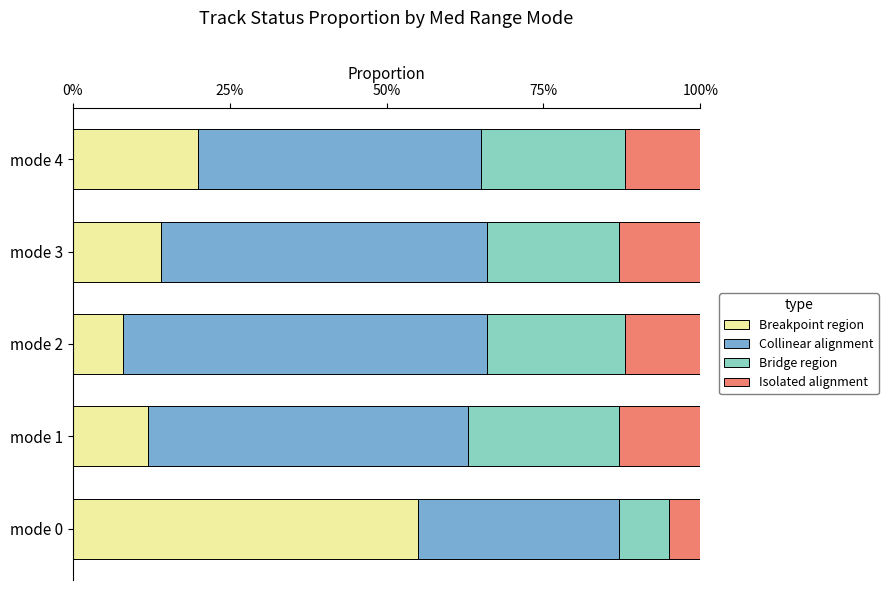

At which label does Breakpoint region reach its minimum?

mode 2